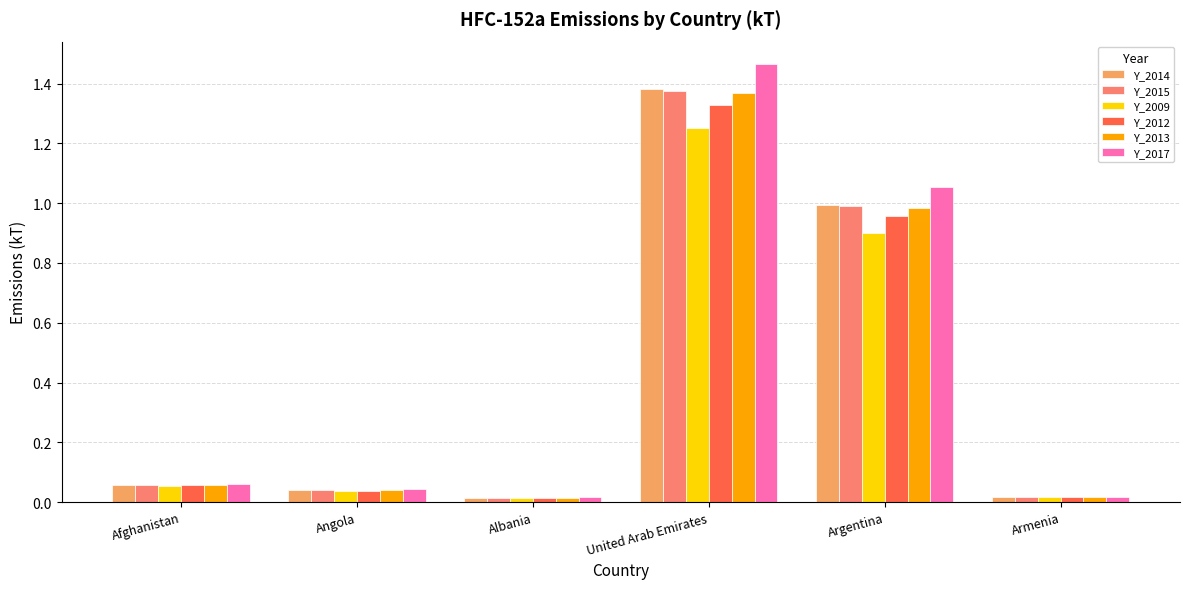

Which series has the largest range (max minus min)?

Y_2017